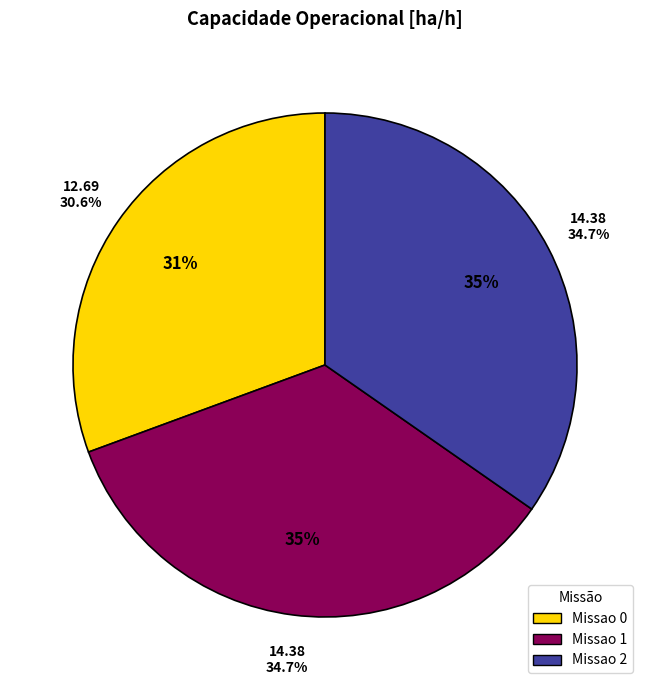

What is the ratio of the value at Missao 2 to the value at Missao 1?

1.0